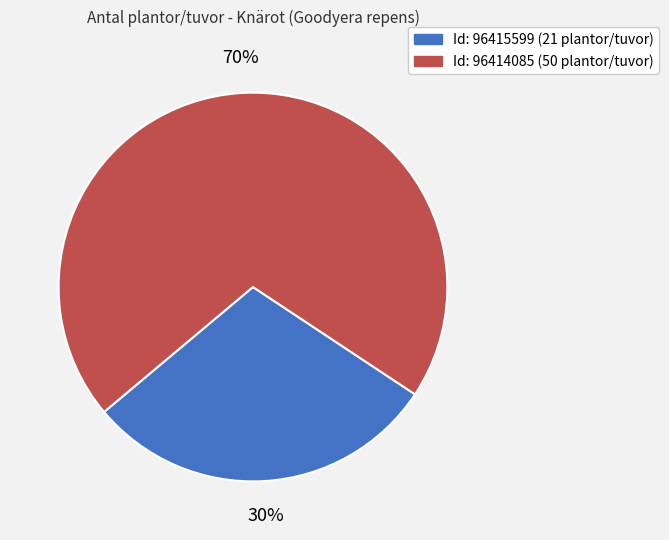

Does any single category account for the majority?

Yes